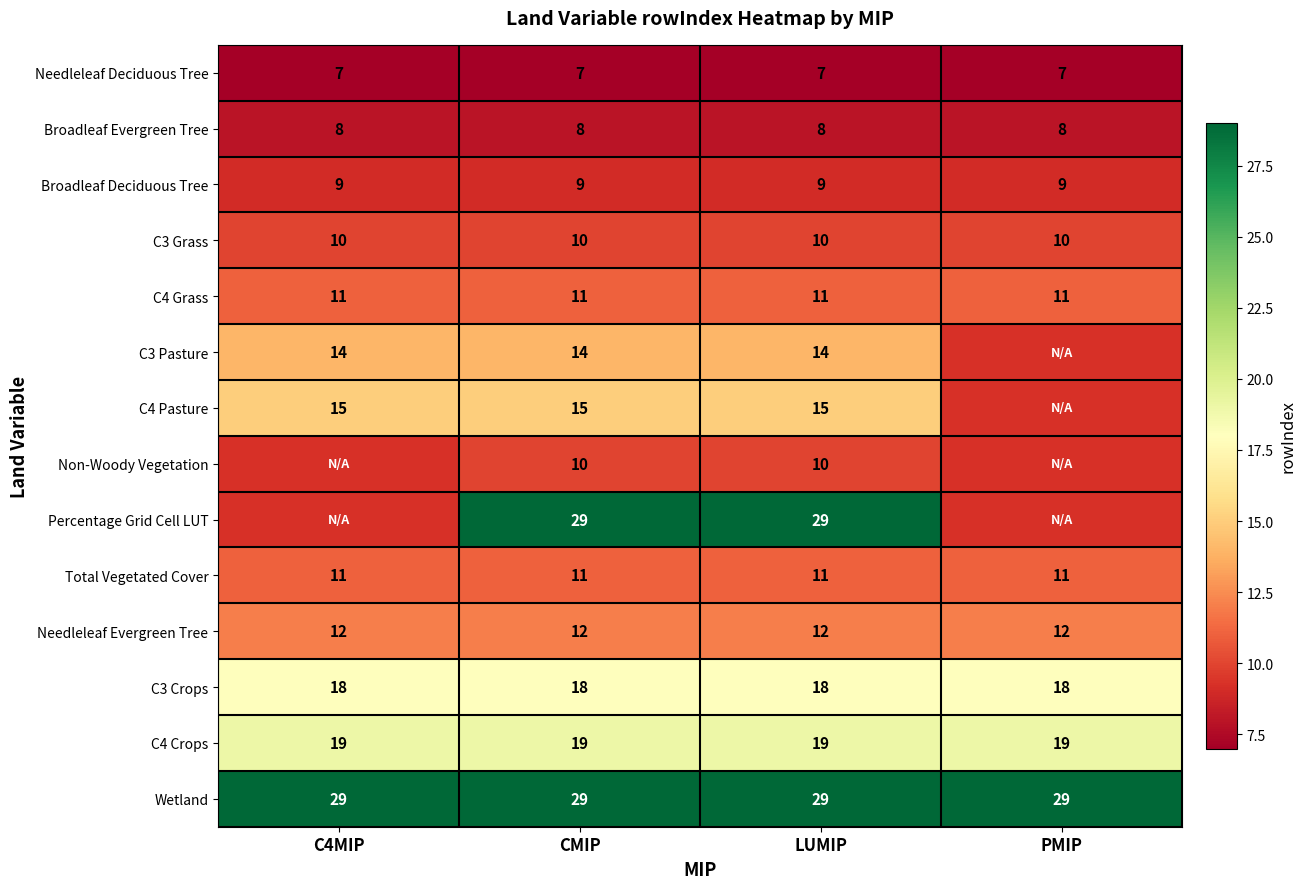

What is the minimum value for C4 Crops?

19